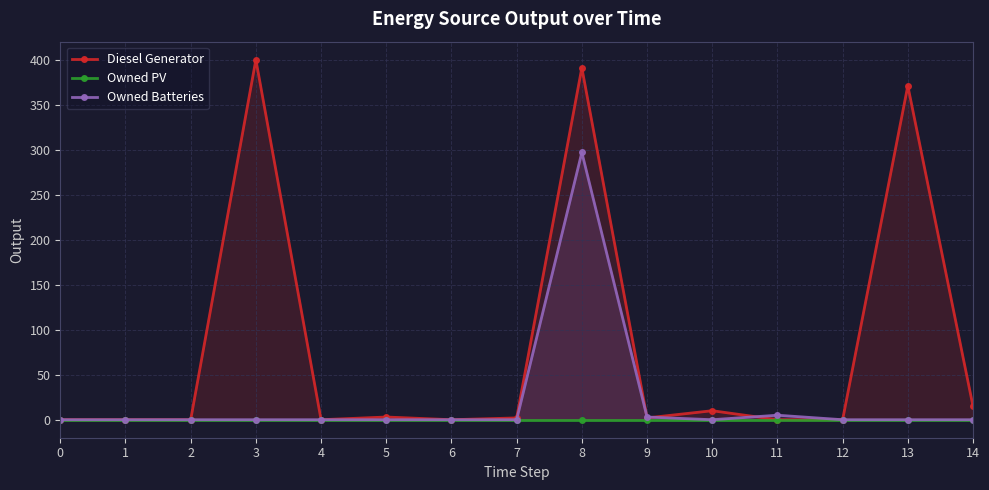

List the series in order of their overall mean, highest first.

Diesel Generator, Owned Batteries, Owned PV